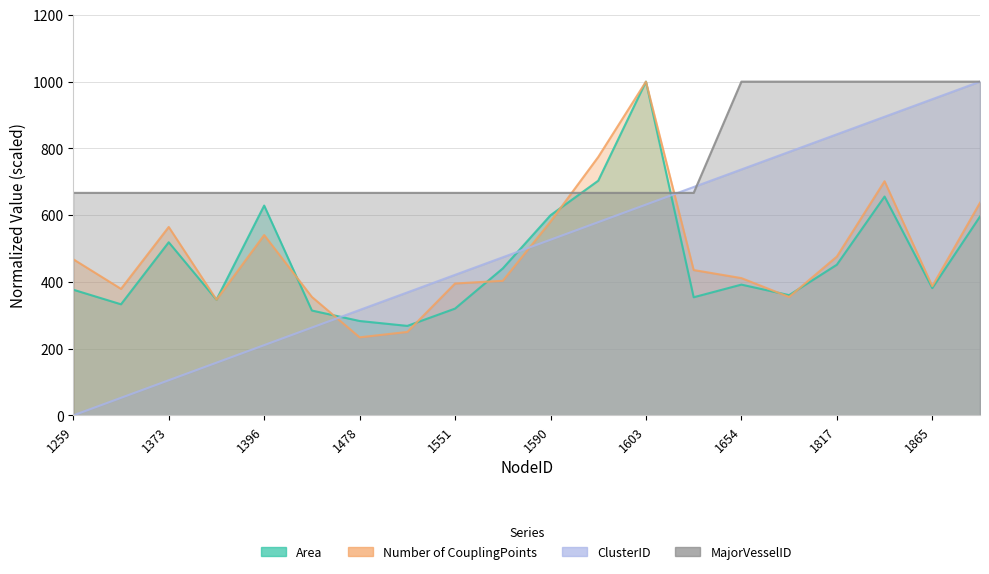

At which label does Number of CouplingPoints reach its peak?

1603